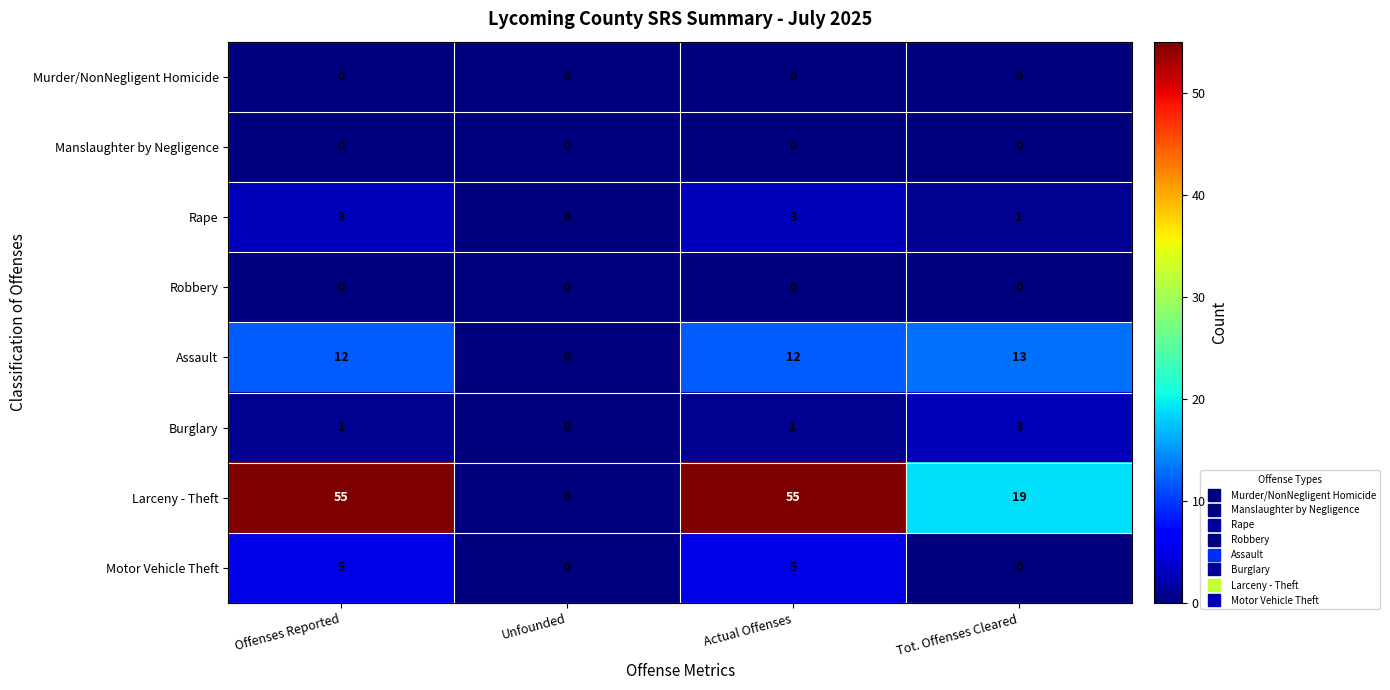

Which series has the largest total across all categories?

Larceny - Theft